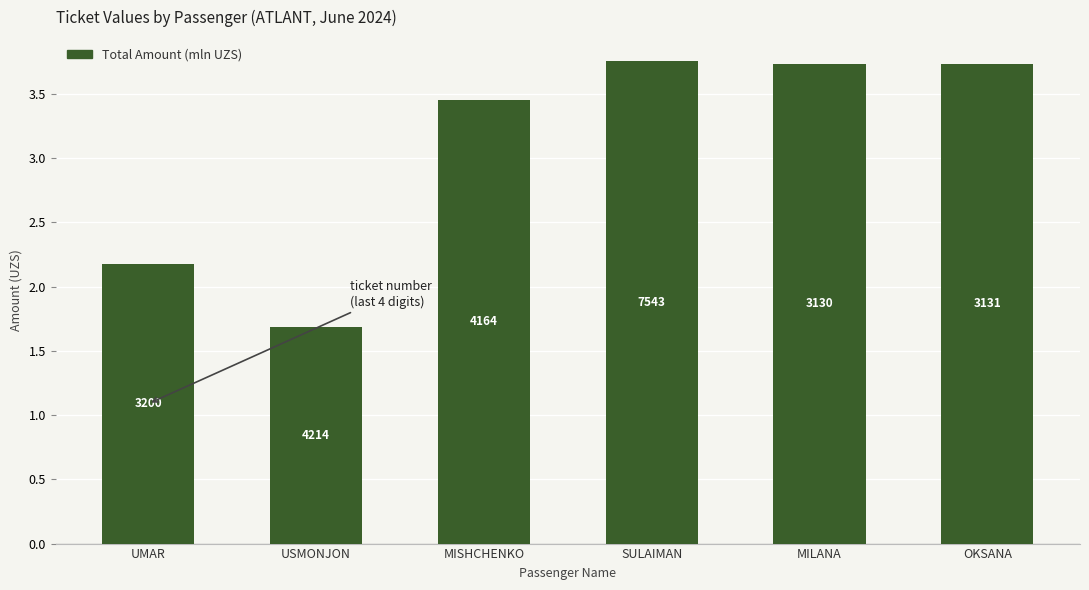

How many bars are there in total?

6